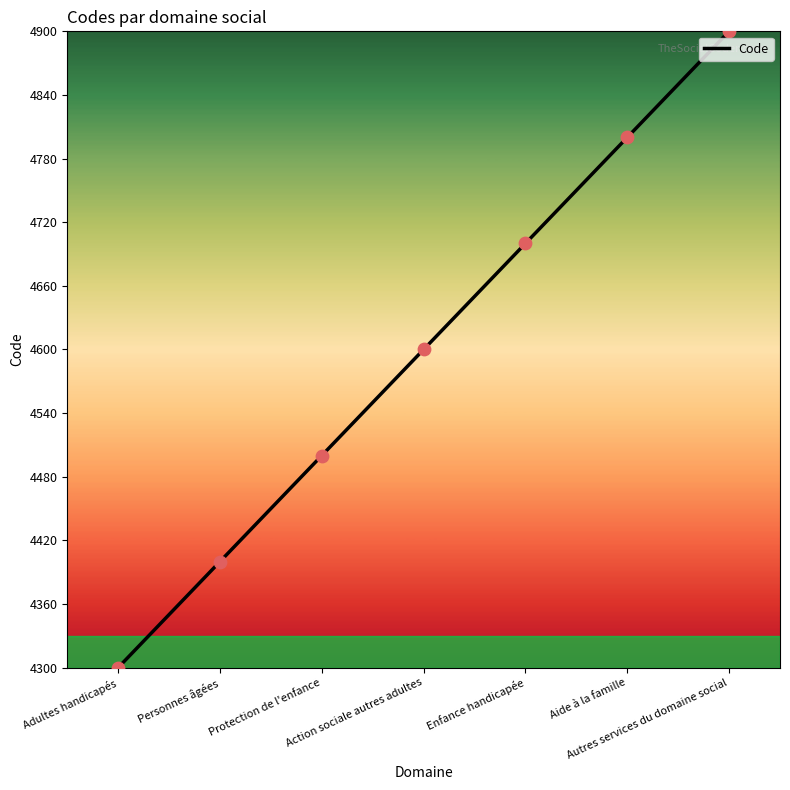

Which has a higher value, Adultes handicapés or Protection de l'enfance?

Protection de l'enfance